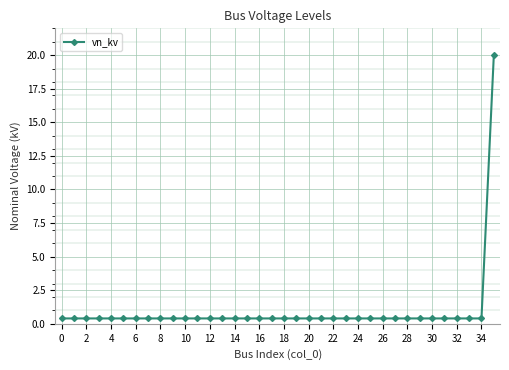

What is the average value?

0.9